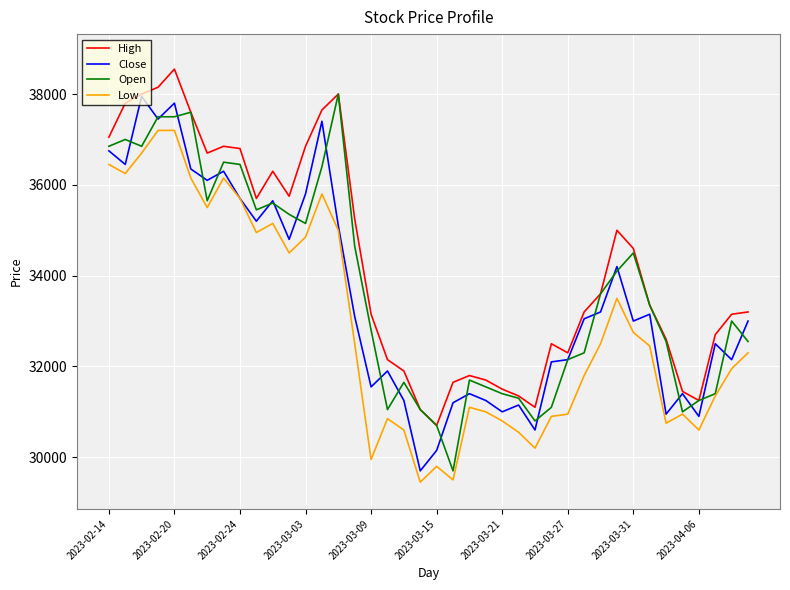

How many lines are shown in the chart?

4